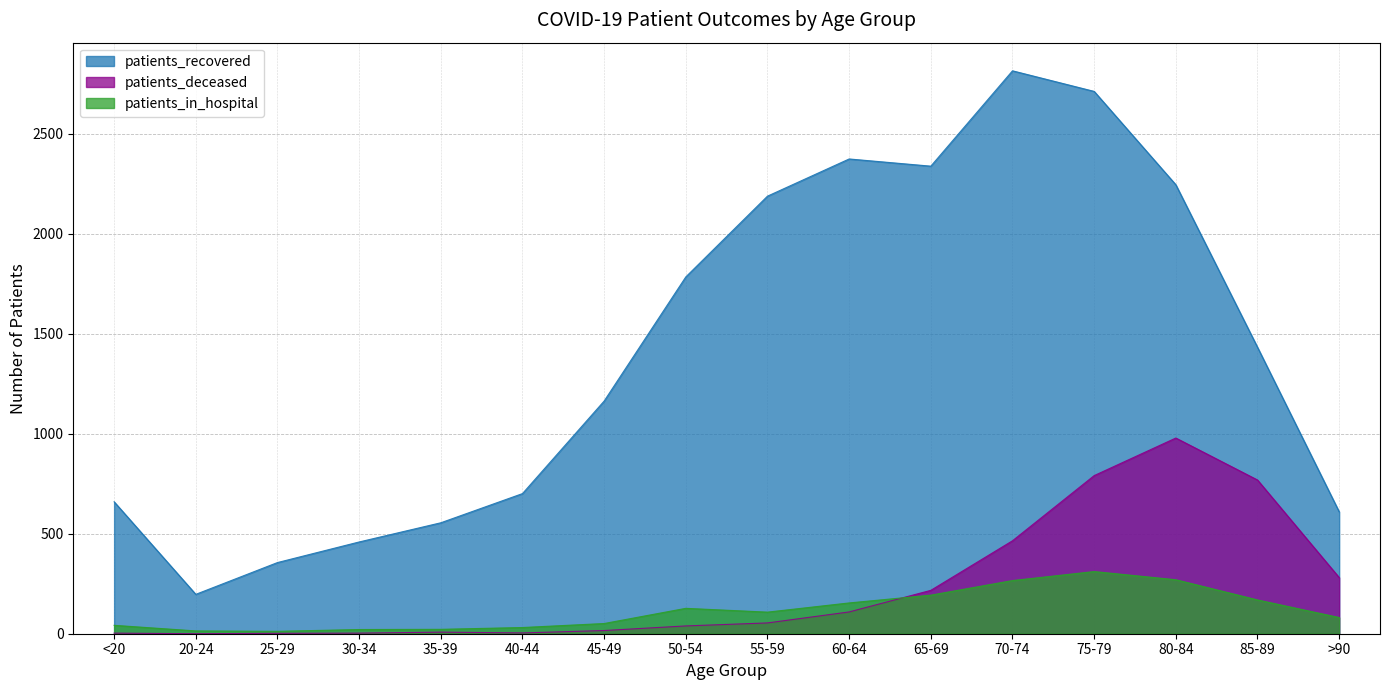

What is the average value of the patients_deceased series?

234